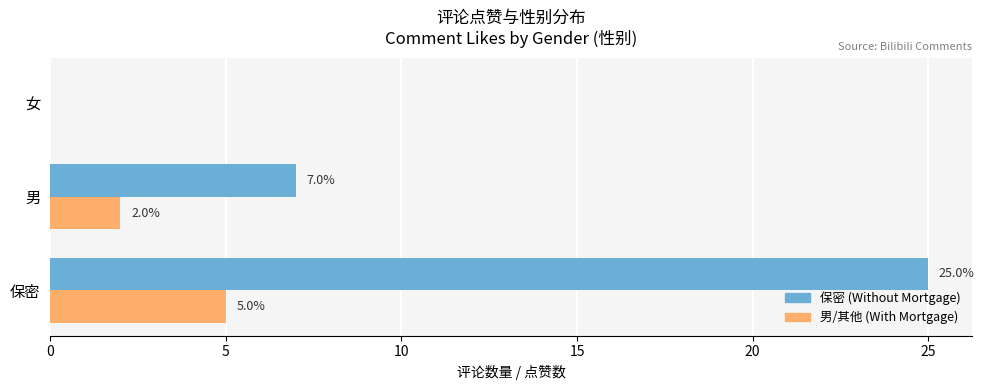

At which category is the sum across all series the highest?

保密